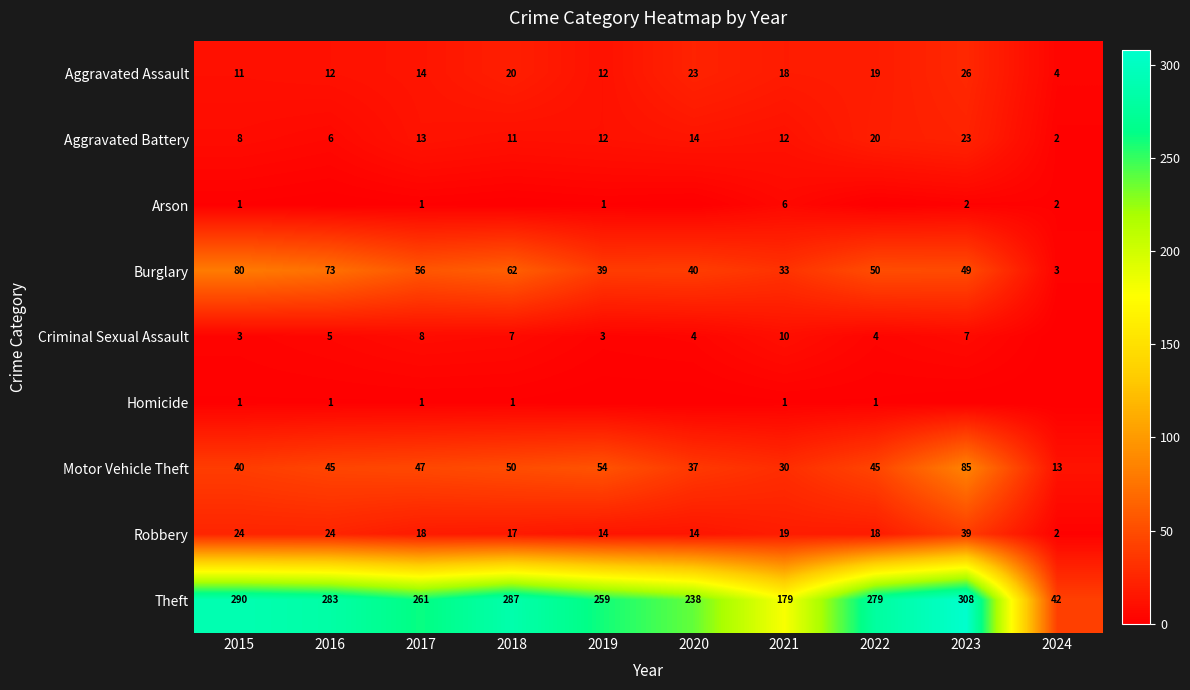

What is the sum of all Theft values?

2426